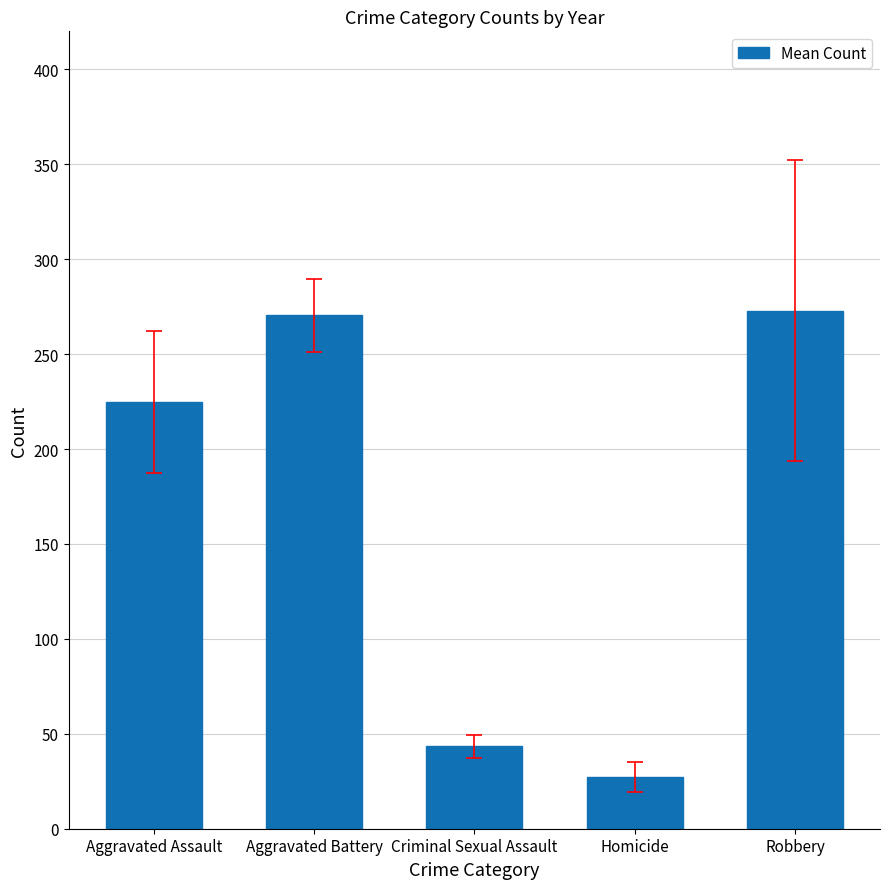

Approximately how many times larger is the value at Aggravated Assault compared to Robbery?

0.8